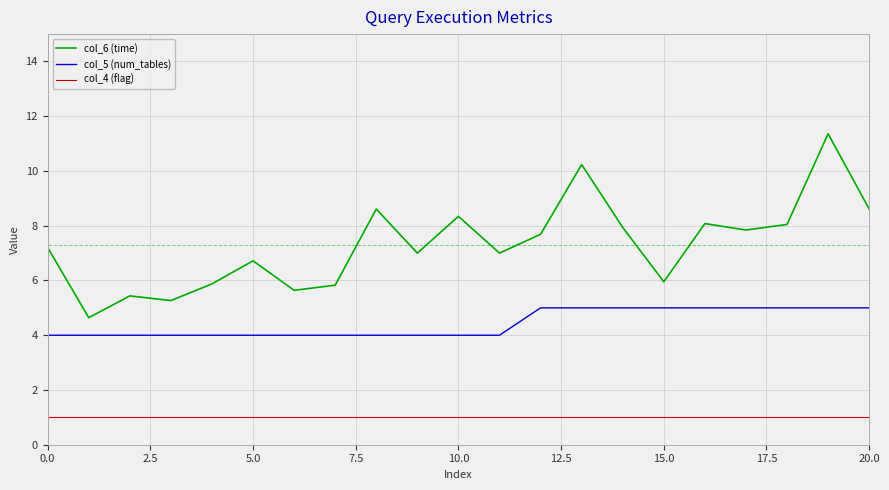

List the series in order of their peak value, highest first.

col_6 (time), col_5 (num_tables), col_4 (flag)